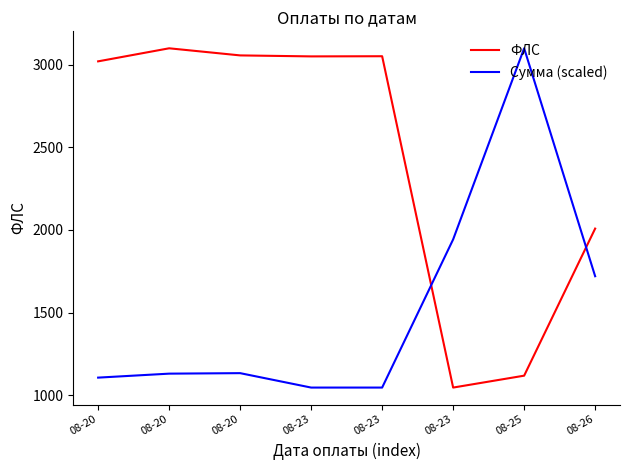

Reading left to right, what are all the values shown in this chart?

ФЛС: 08-20=3020.0	08-20=3099.0	08-20=3056.0	08-23=3050.0	08-23=3051.0	08-23=1046.0	08-25=1118.0	08-26=2008.0
Сумма (scaled): 08-20=1106.2	08-20=1130.2	08-20=1133.3	08-23=1046.0	08-23=1046.0	08-23=1942.6	08-25=3099.0	08-26=1719.7